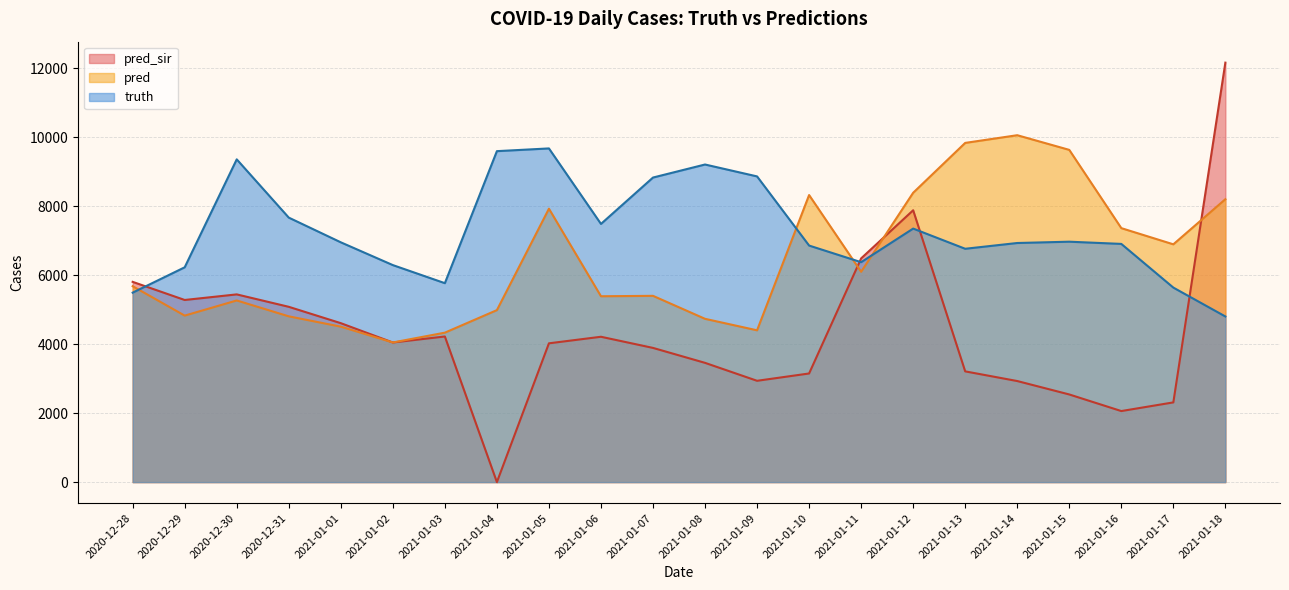

Count the number of data series in this chart.

3